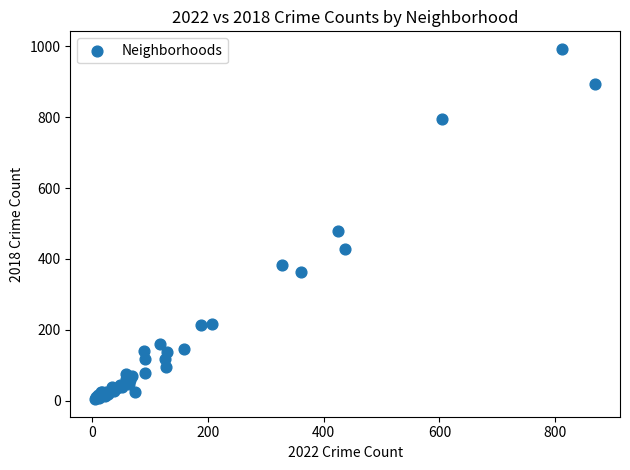

What Y value in the scatter plot is closest to 498?

478